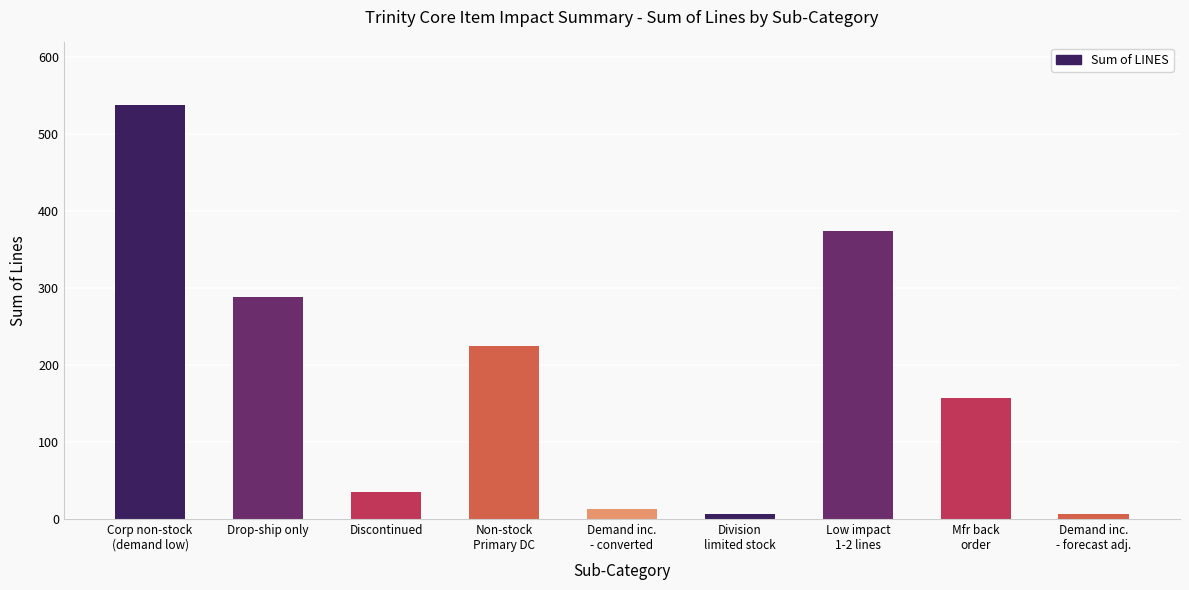

What is the maximum value shown in the chart?

538